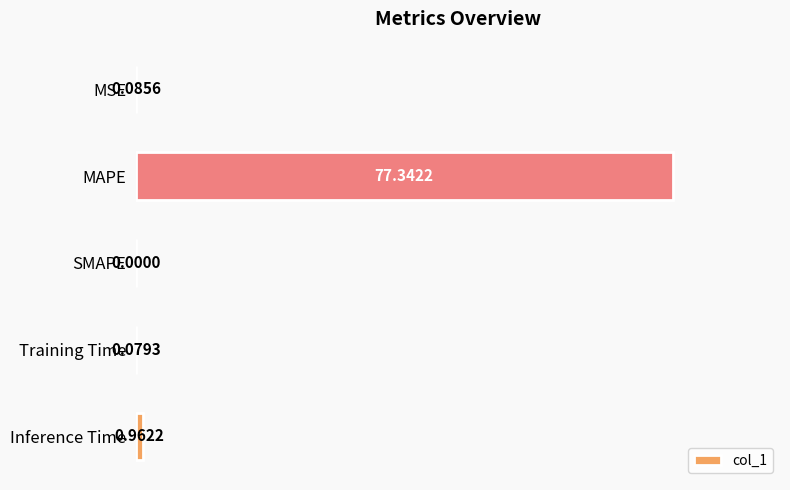

What is the sum of all values?

78.5